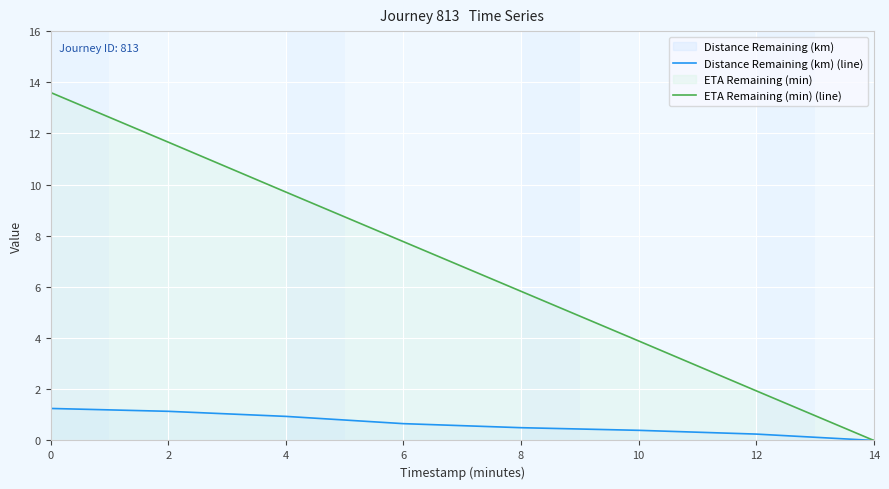

What is the total value across all series at 6?

8.4